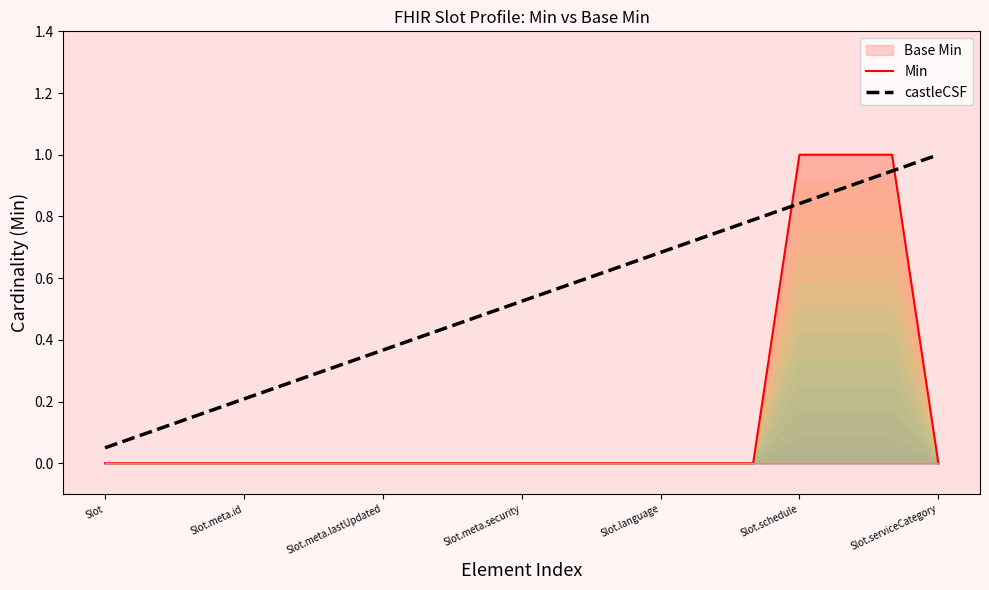

The Min series shows 0.0 at Slot.meta.id. True or false?

True